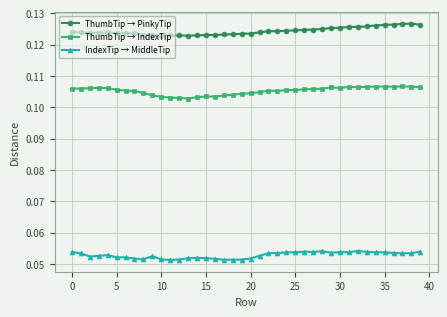

What is the sum of all IndexTip → MiddleTip values?

2.1